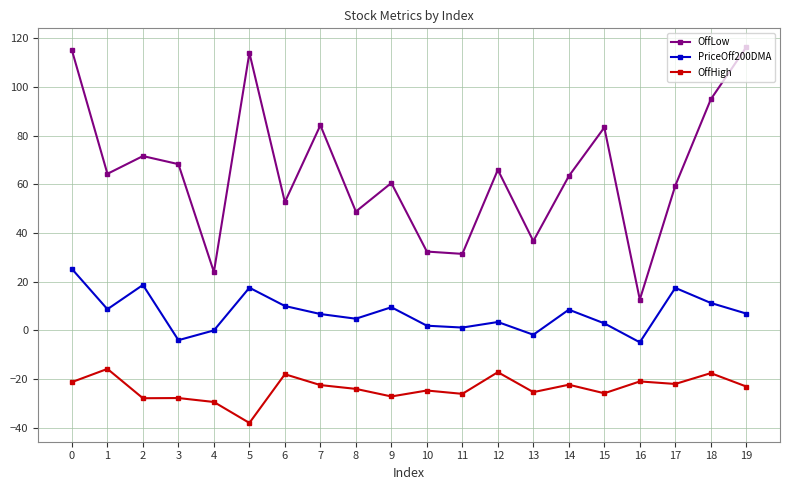

What value does the OffLow series have at 1?

64.3